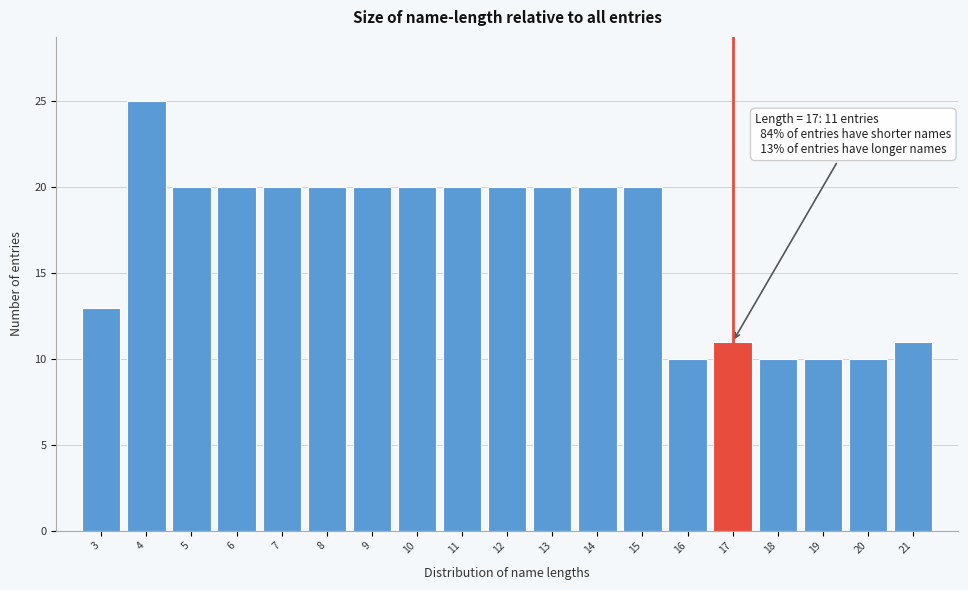

Which range on the x-axis has the tallest bar?

3.5 to 4.5